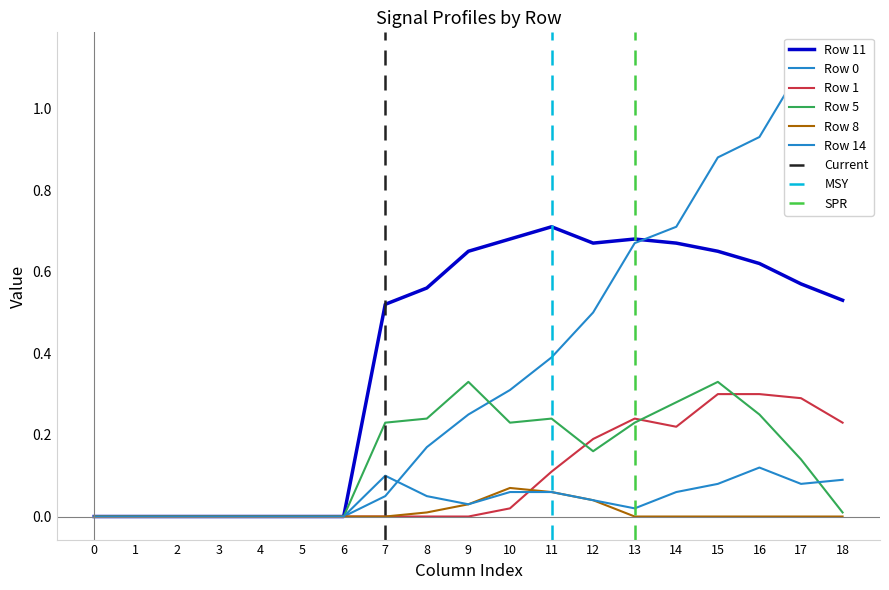

How many times do Row 1 and Row 14 cross each other?

1